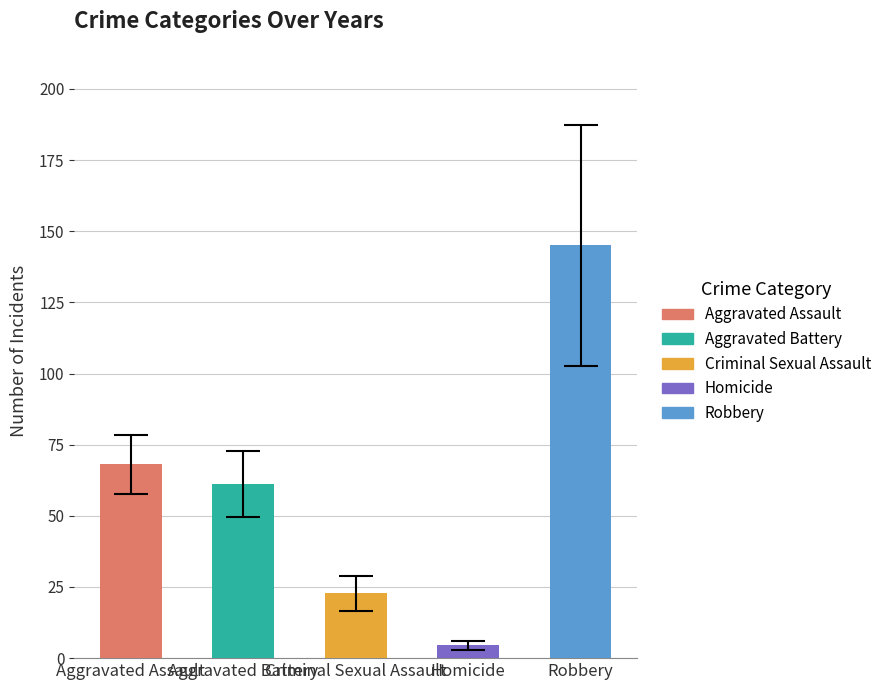

Is the value of Aggravated Assault at 2015 greater than the value of Robbery at 2018?

No